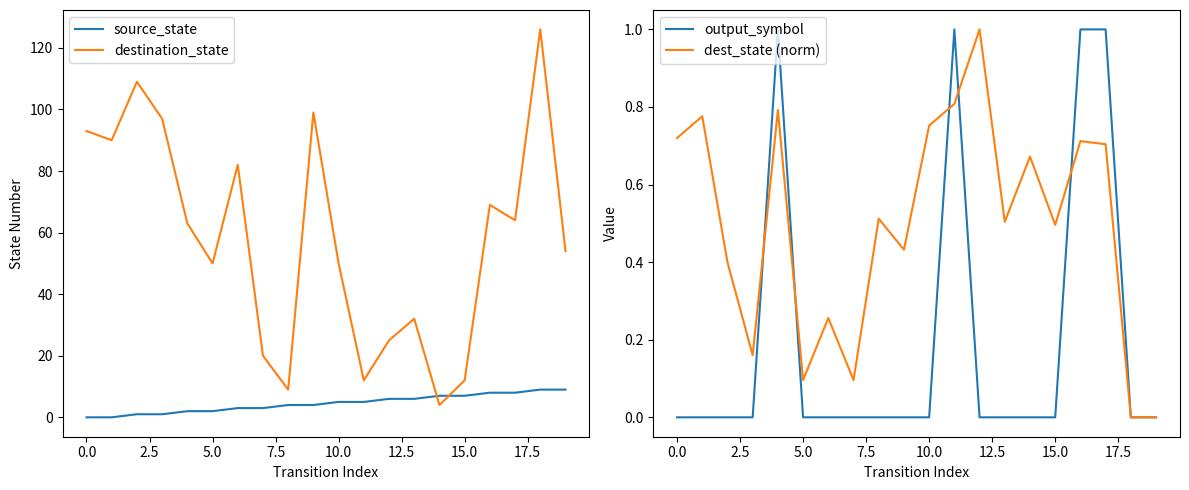

Reading left to right, what are all the values shown in this chart?

source_state: 0.0	0.0	1.0	1.0	2.0	2.0	3.0	3.0	4.0	4.0	5.0	5.0	6.0	6.0	7.0	7.0	8.0	8.0	9.0	9.0
destination_state: 93.0	90.0	109.0	97.0	63.0	50.0	82.0	20.0	9.0	99.0	50.0	12.0	25.0	32.0	4.0	12.0	69.0	64.0	126.0	54.0
output_symbol: 0.0	0.0	0.0	0.0	1.0	0.0	0.0	0.0	0.0	0.0	0.0	1.0	0.0	0.0	0.0	0.0	1.0	1.0	0.0	0.0
dest_state (norm): 0.7	0.8	0.4	0.2	0.8	0.1	0.3	0.1	0.5	0.4	0.8	0.8	1.0	0.5	0.7	0.5	0.7	0.7	0.0	0.0